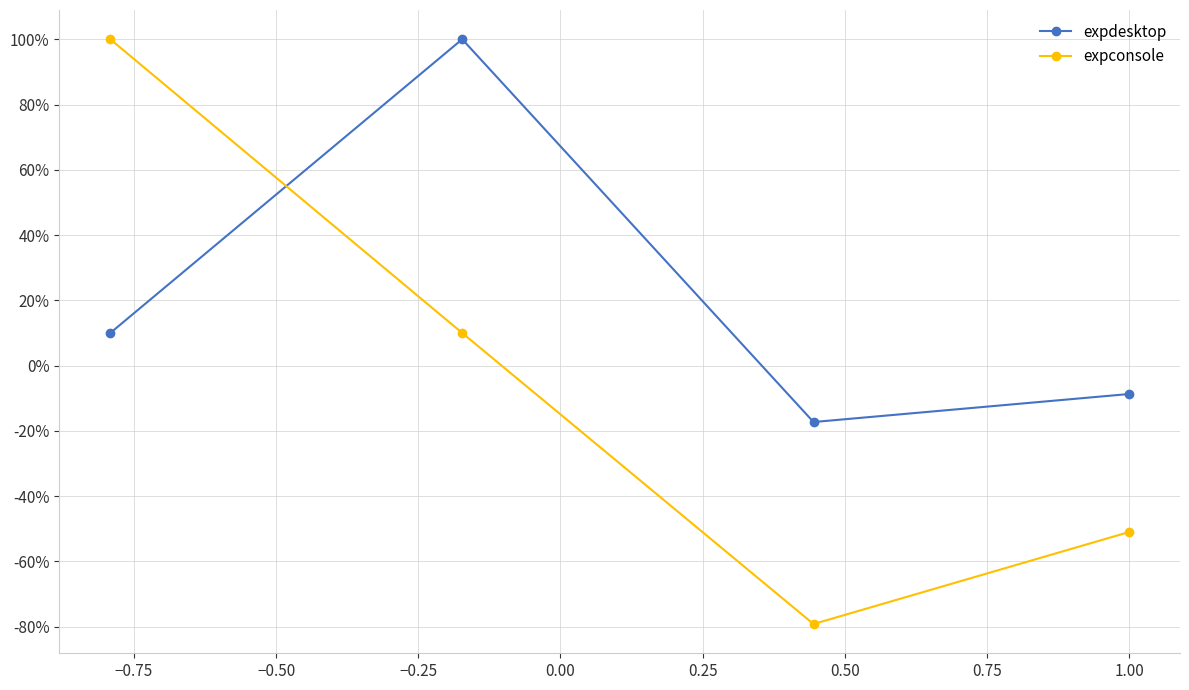

What are all the series names shown in the legend?

expdesktop, expconsole